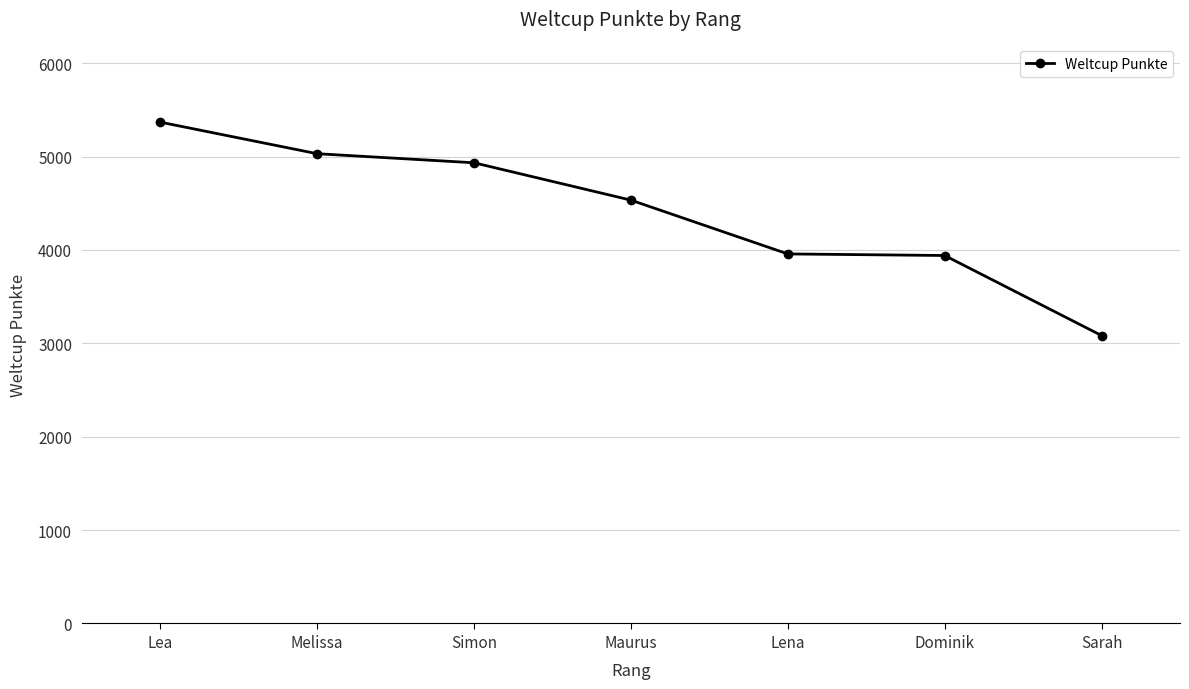

How many lines are shown in the chart?

1